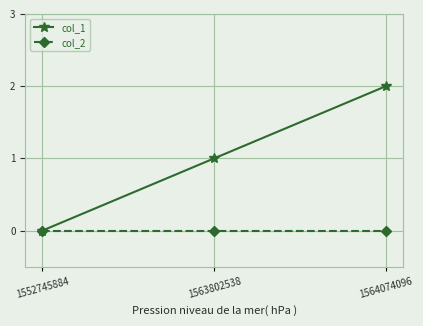

The value of col_2 at 1564074096 is 0. True or false?

True